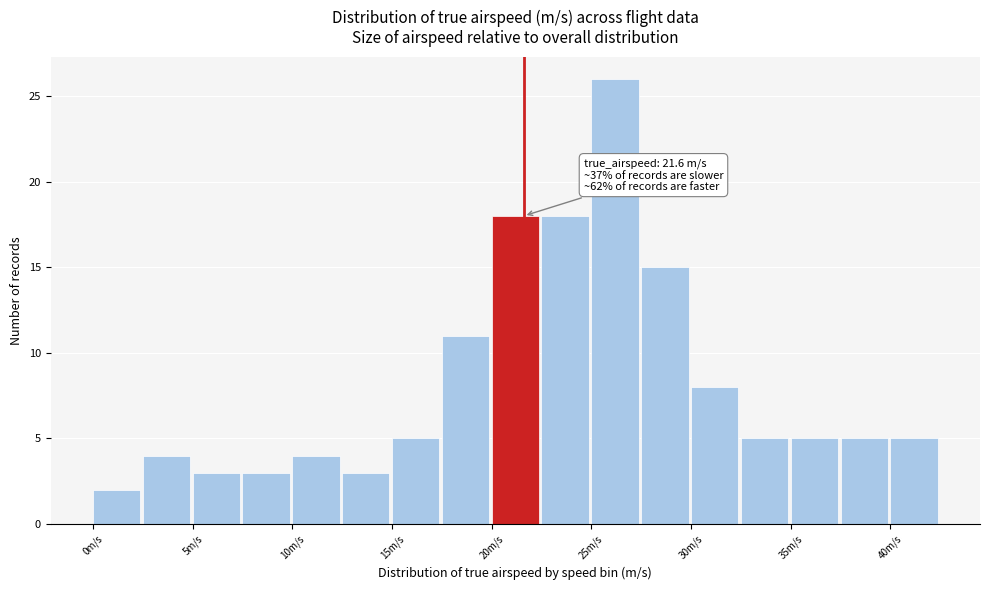

Over which range of the x-axis is the bar tallest?

25.0 to 27.5